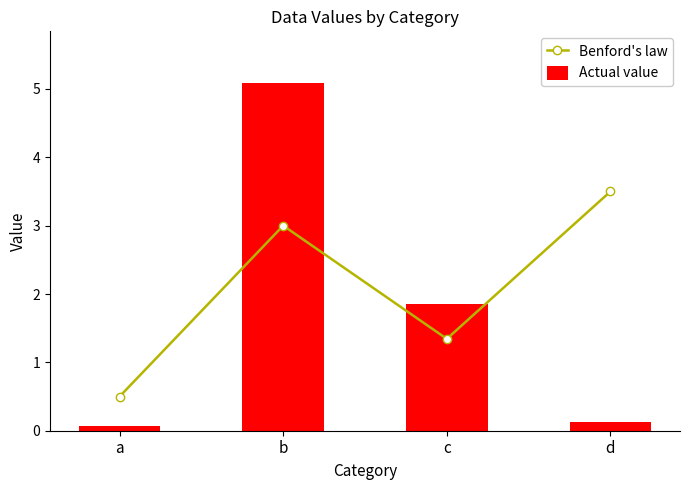

Where does the Actual value series first go above 1?

b